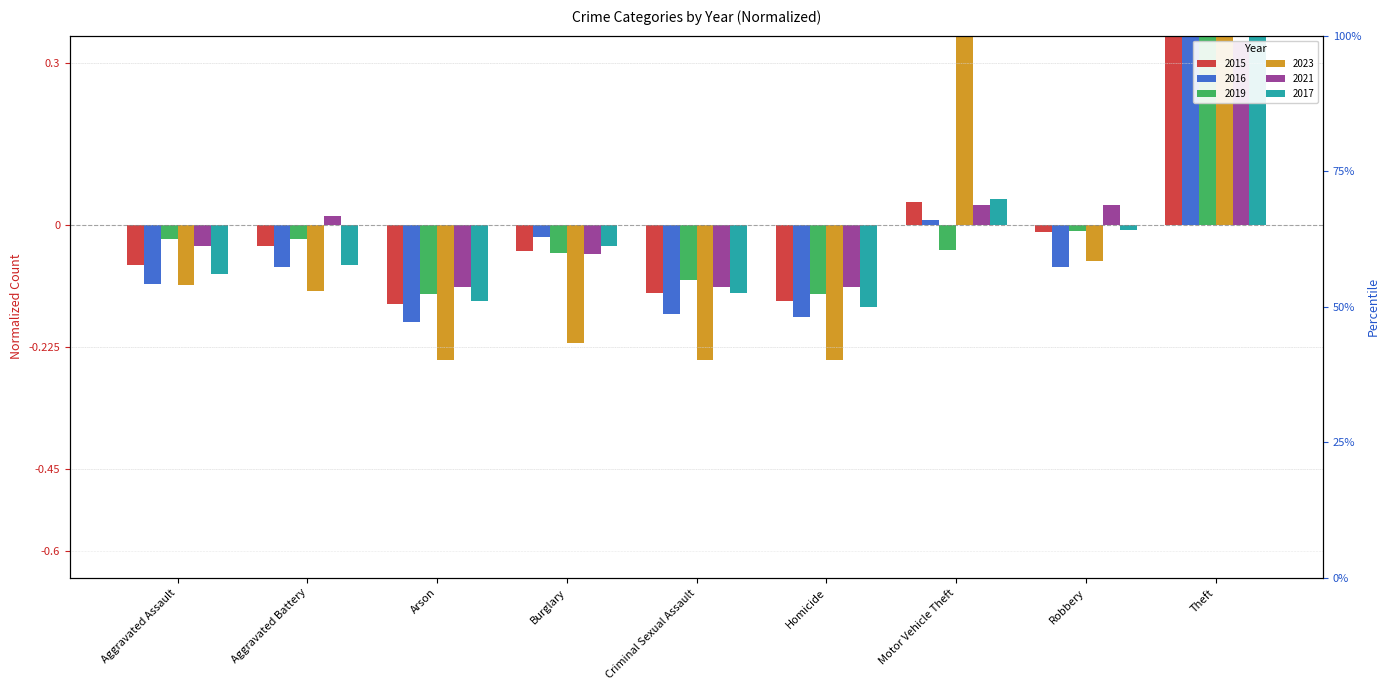

What is the spread (max minus min) of values at Homicide?

0.1